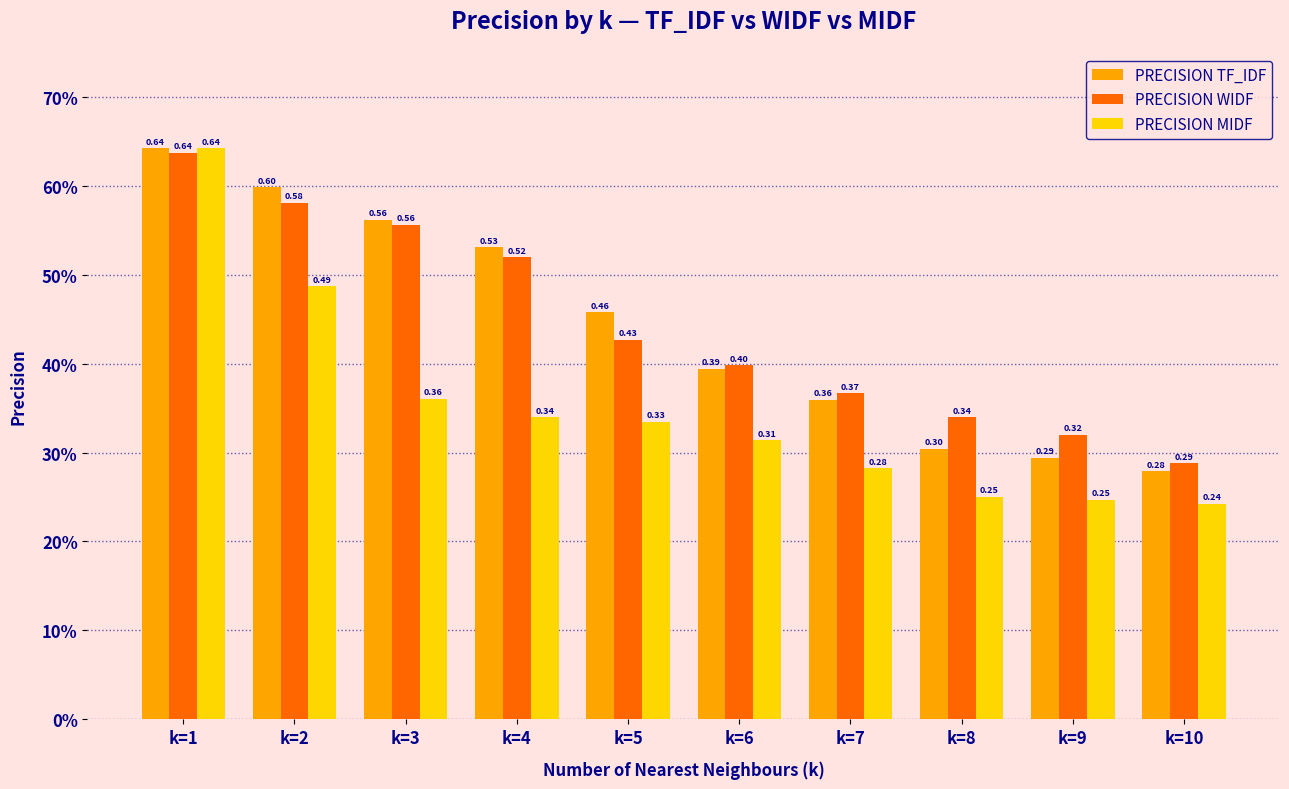

At how many categories does at least one series exceed 0?

10